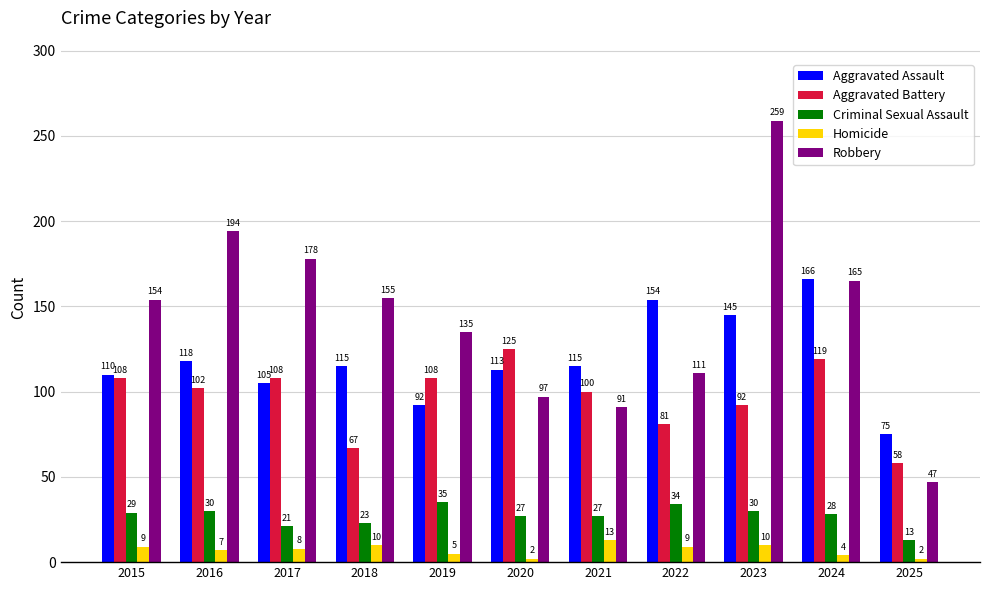

What is the lowest value of the Aggravated Battery series?

58